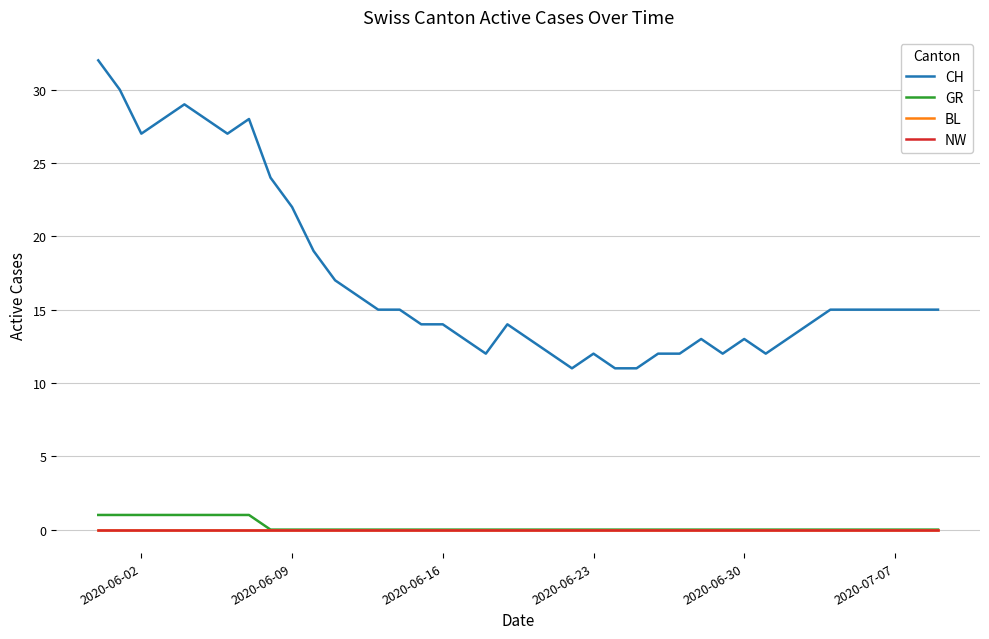

True or false: BL and GR cross at least once.

False